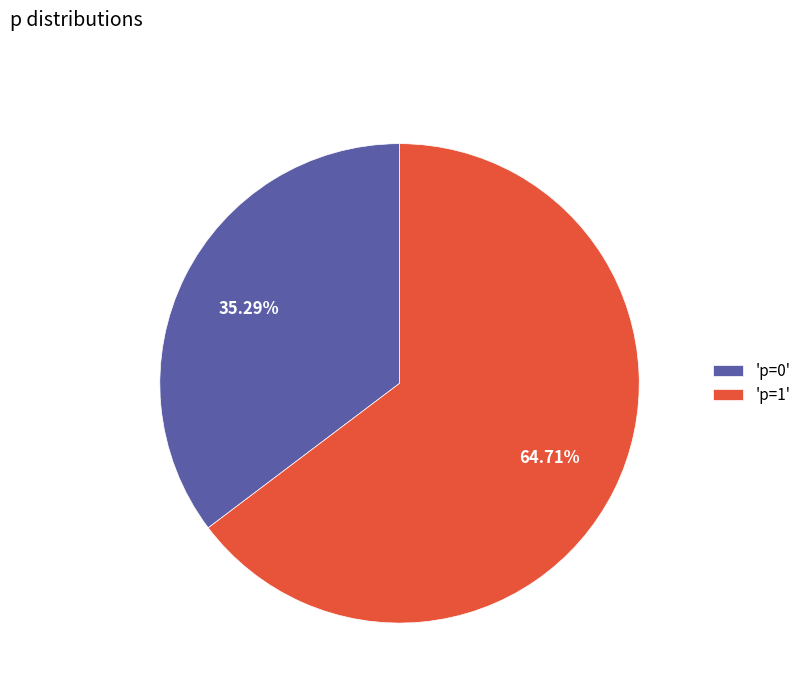

Which category accounts for the majority?

'p=1'